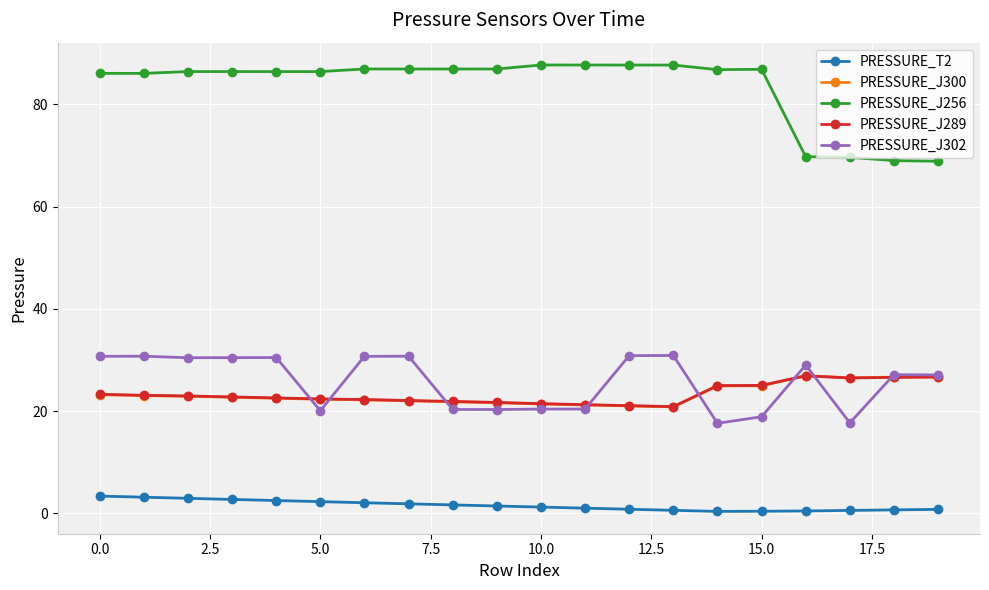

What is the value of the PRESSURE_J300 point at the 10th from the left?

21.6